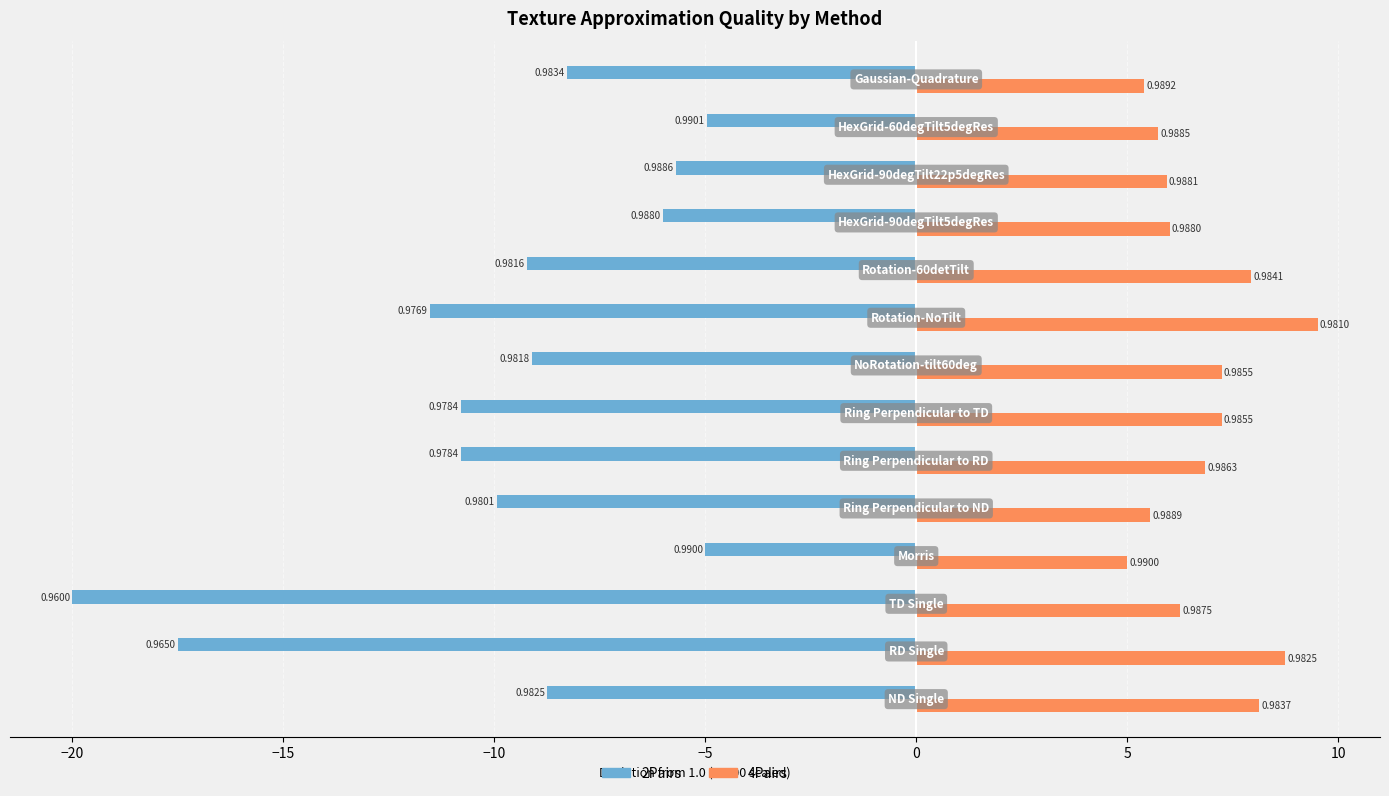

What is the sum of all 4Pairs values?

95.5